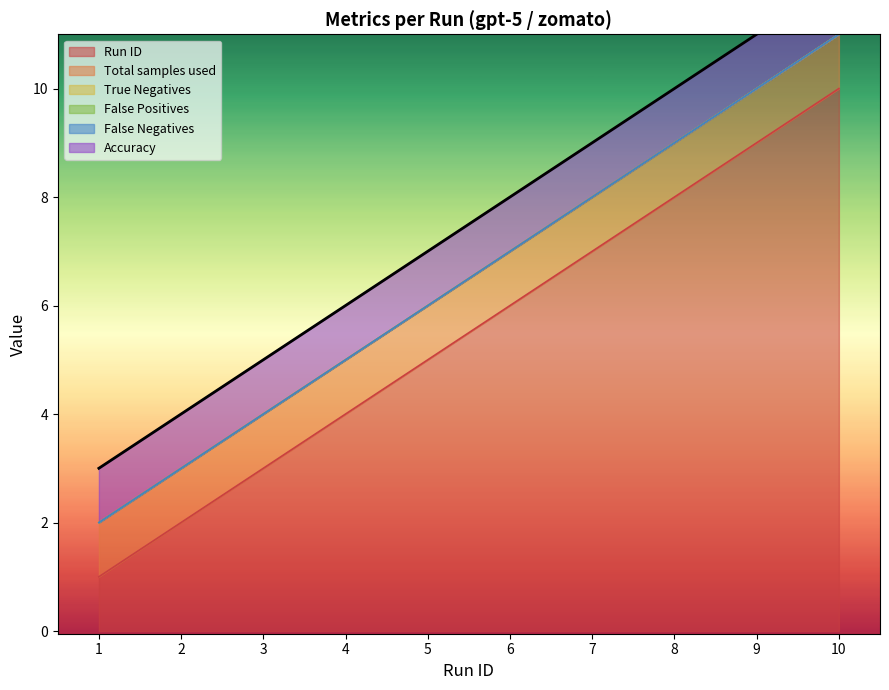

What are all the series names shown in the legend?

Run ID, Total samples used, True Negatives, False Positives, False Negatives, Accuracy